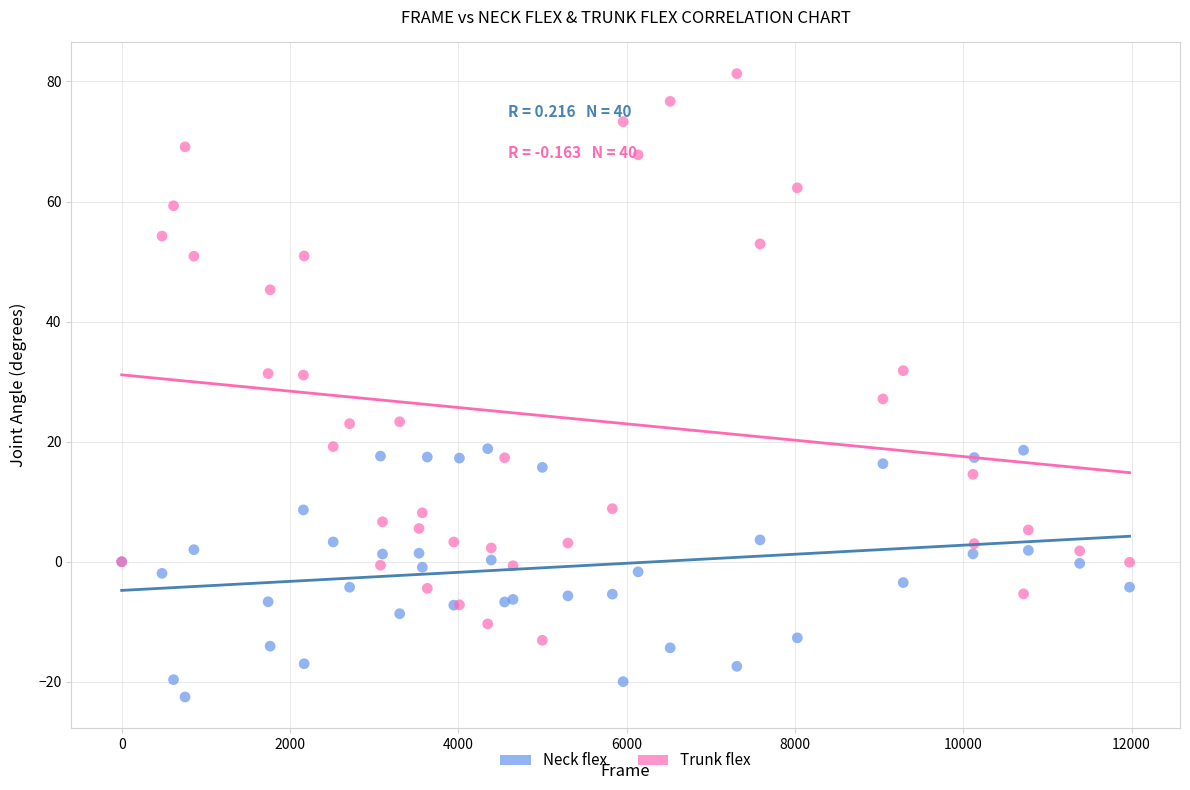

What are all the series names shown in the legend?

Neck flex, Trunk flex